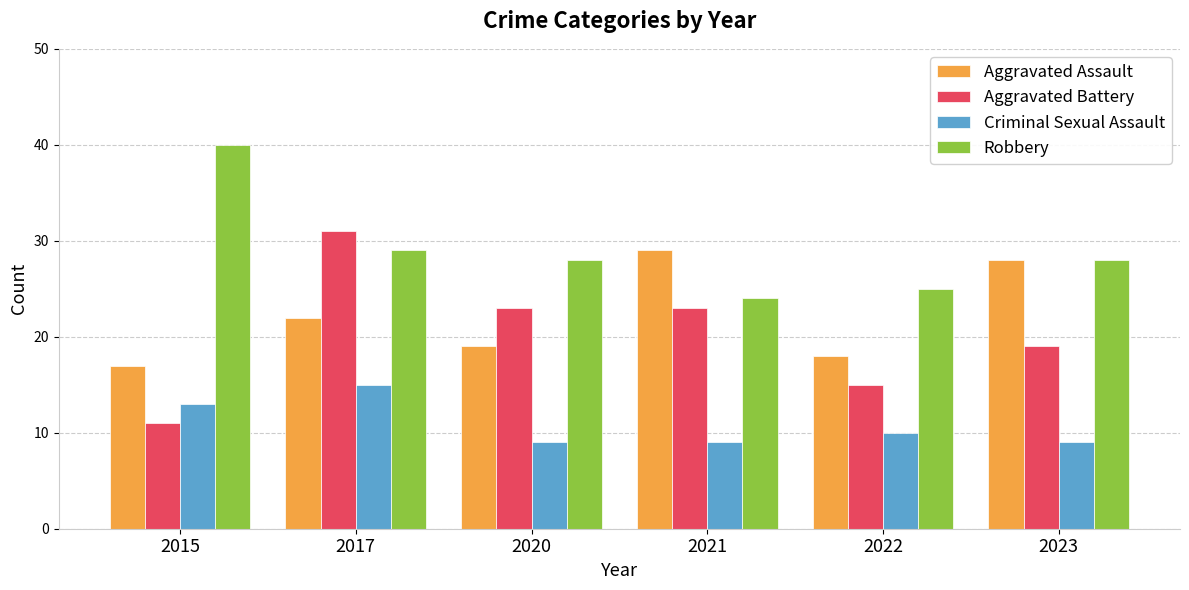

What is the minimum value for Aggravated Battery?

11